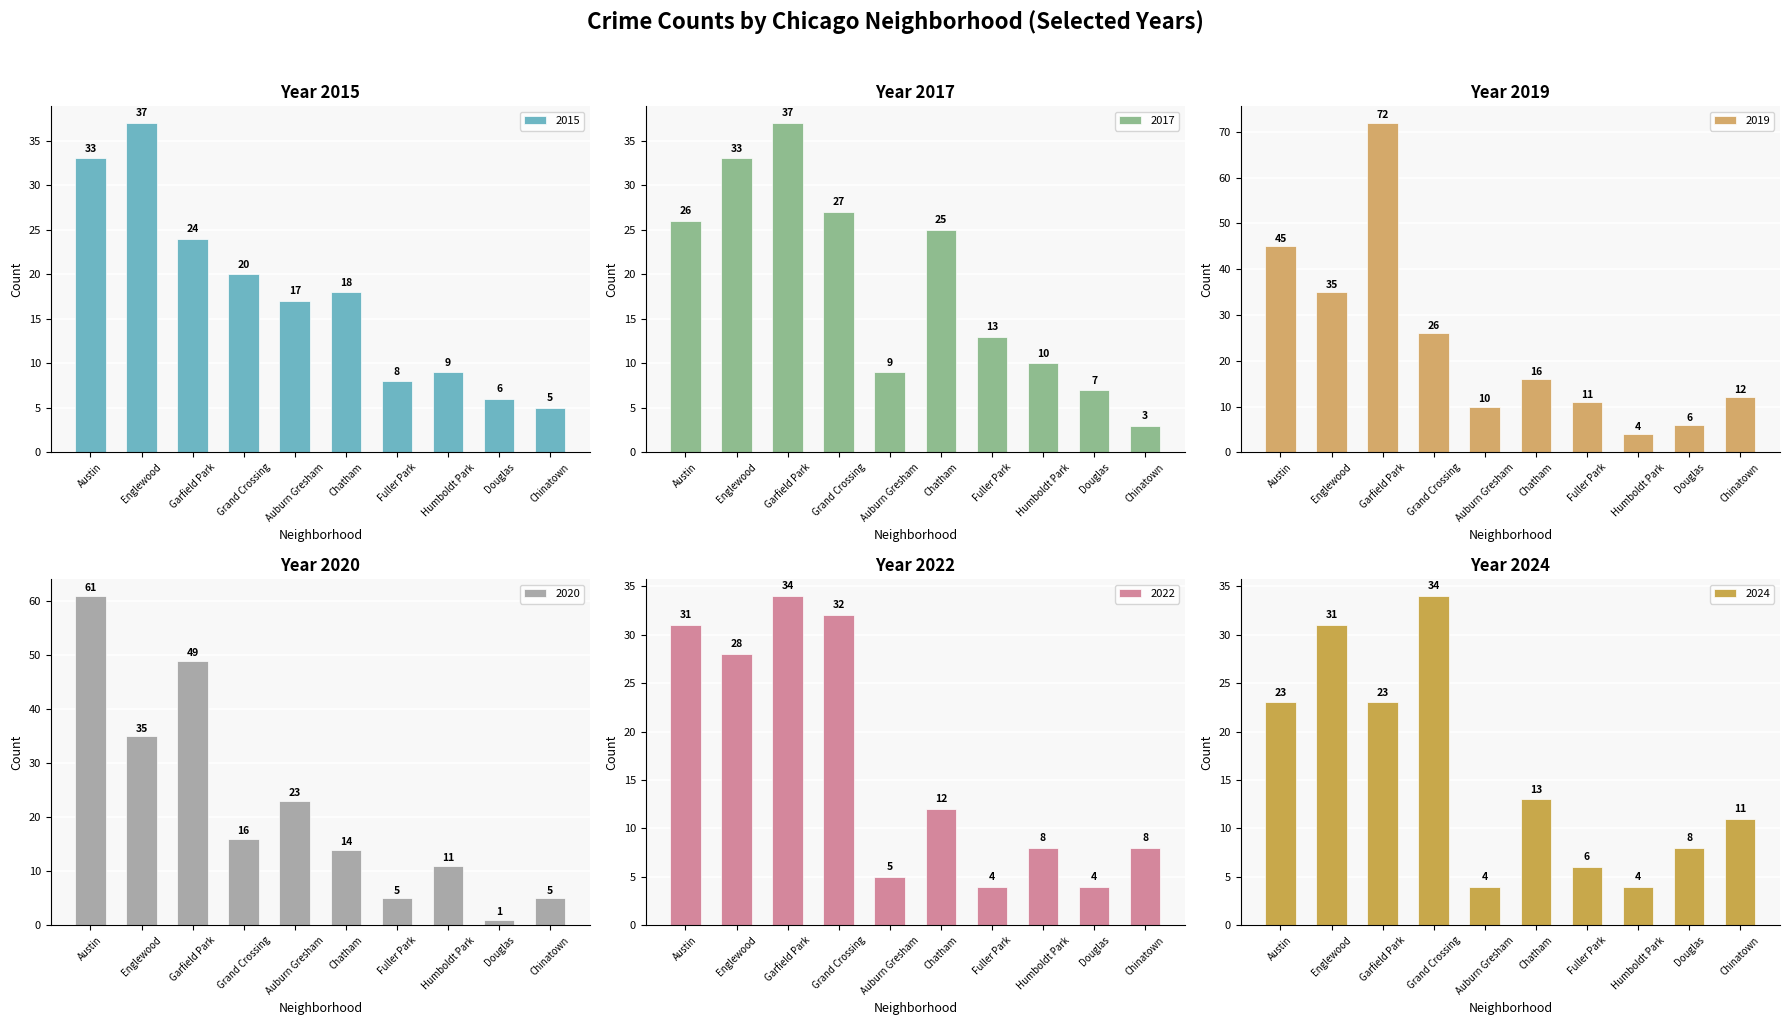

What position from the left is Austin?

1